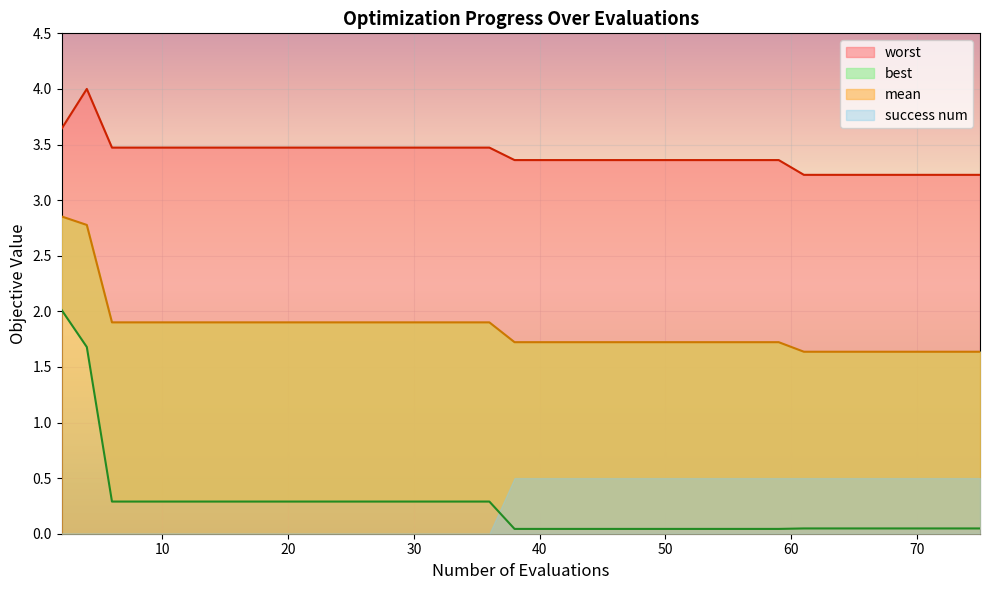

The value of worst at 36 is 2.1. True or false?

False